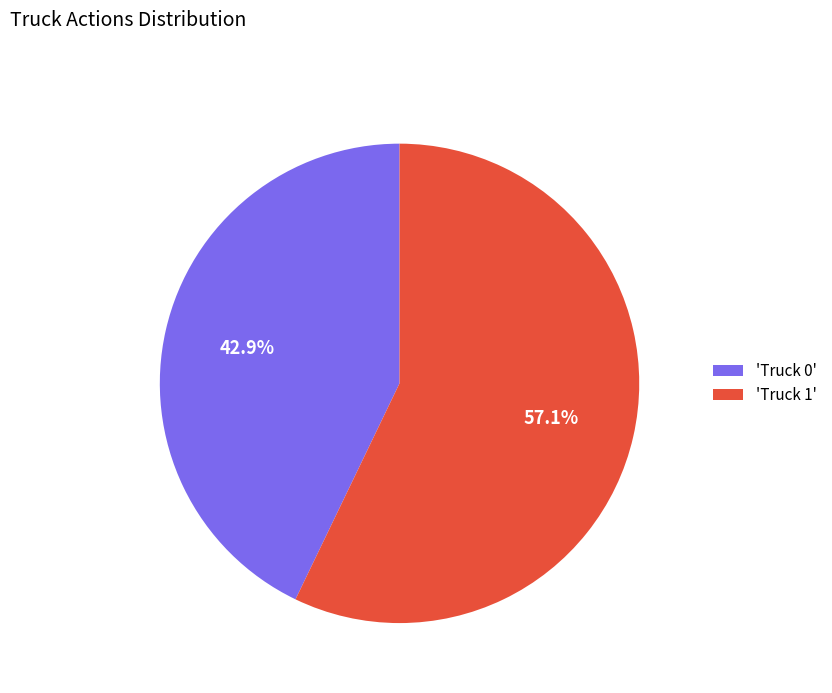

Does any single category account for the majority?

Yes